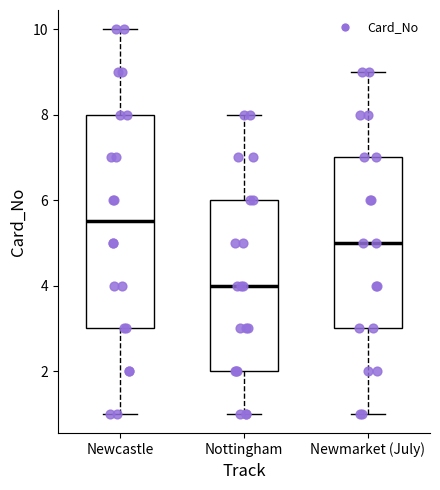

Which box is the tallest, from its lower edge to its upper edge?

Newcastle